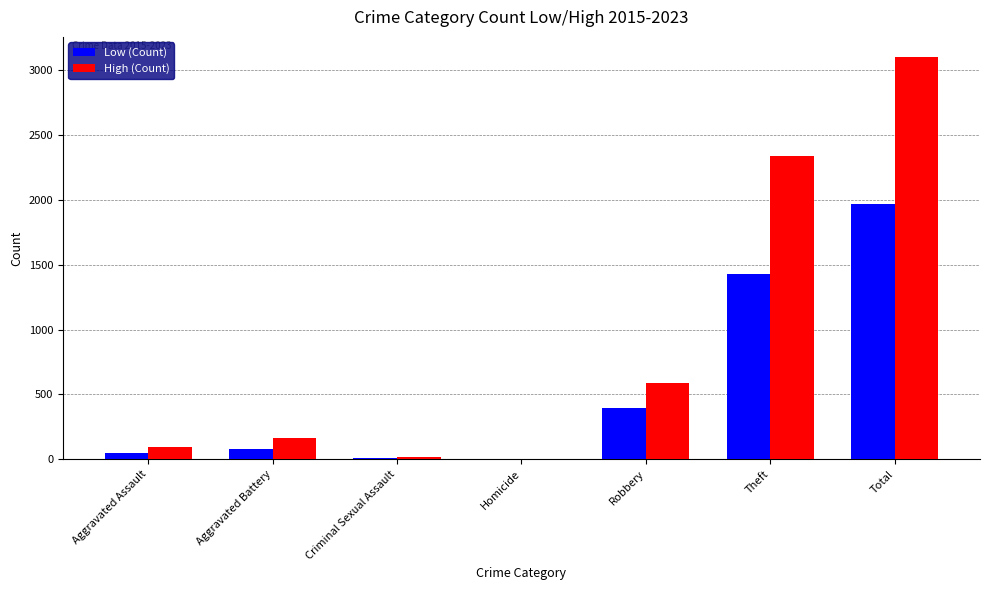

Where is Low (Count) nearest to the value 984?

Theft